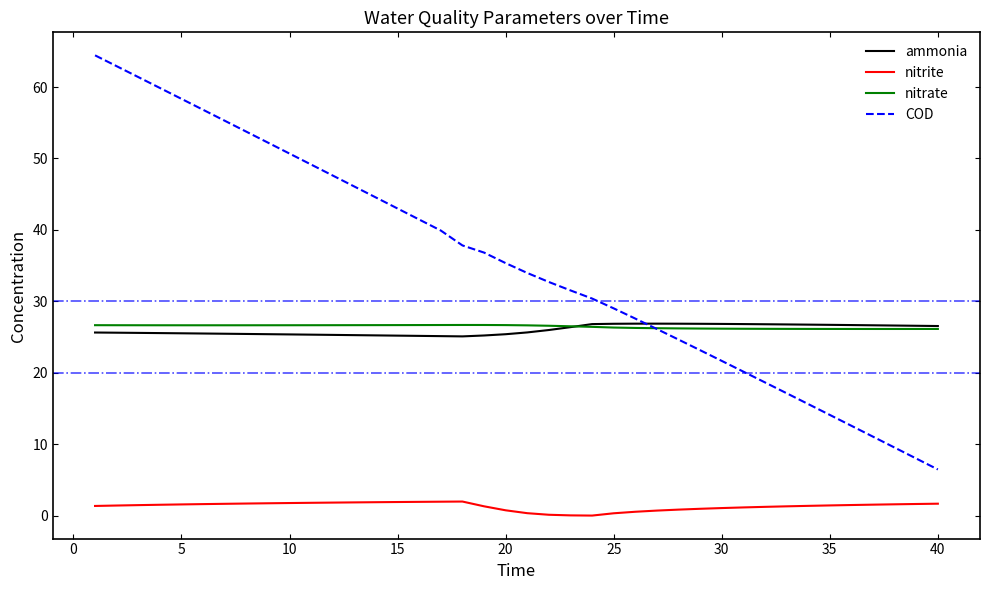

Which series has the widest spread of values?

COD